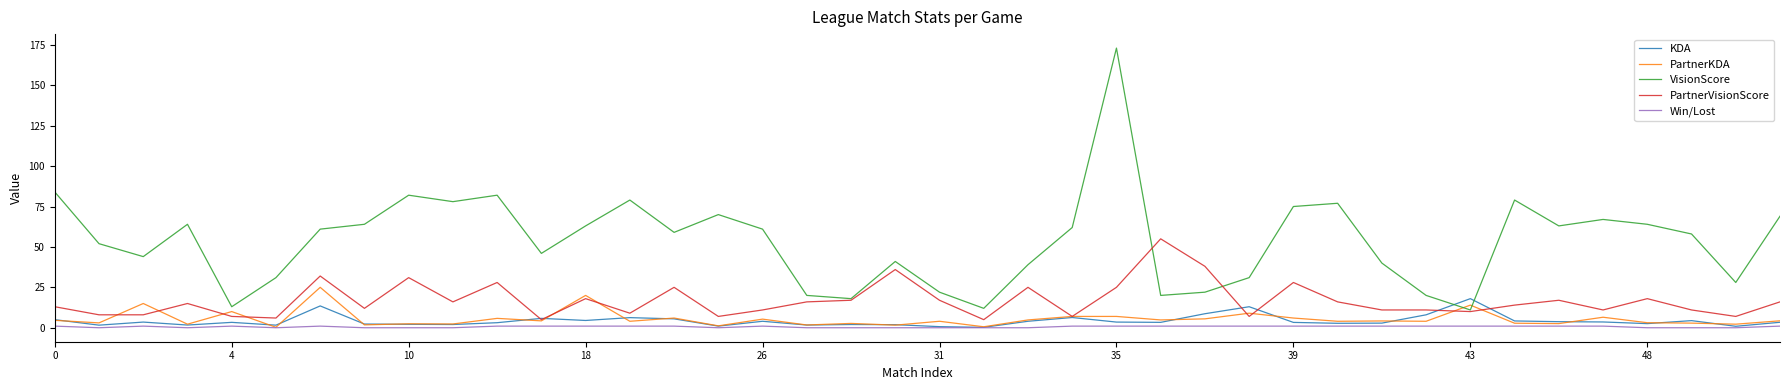

What is the difference between the maximum and second lowest values in the PartnerKDA series?

24.4